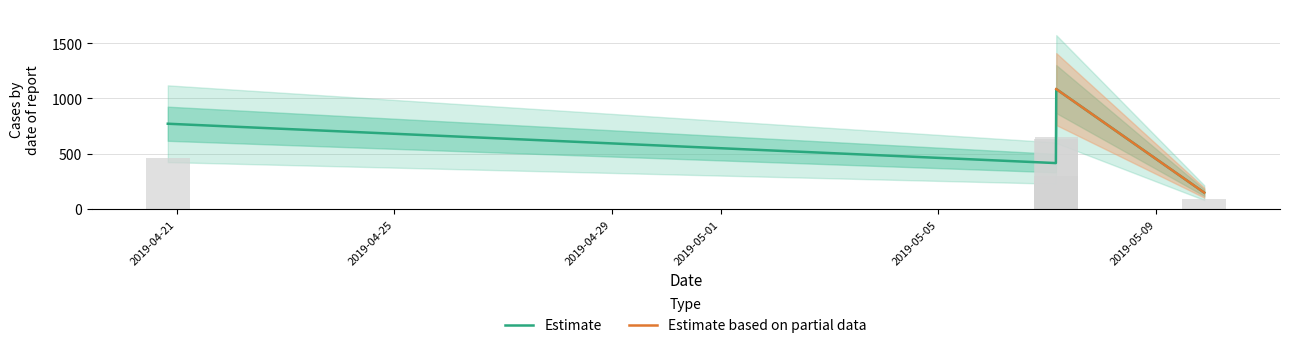

True or false: the data shows 651.0 at 2019-05-07 04:03:27.

False